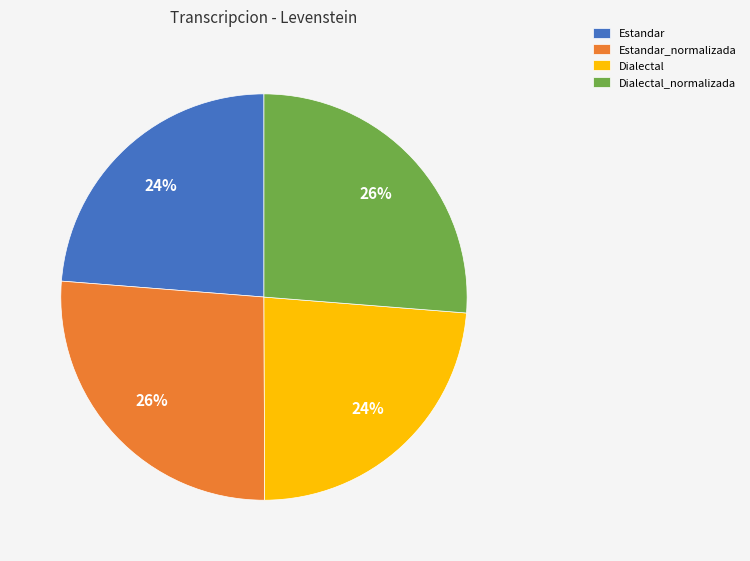

Does any single category account for the majority?

No